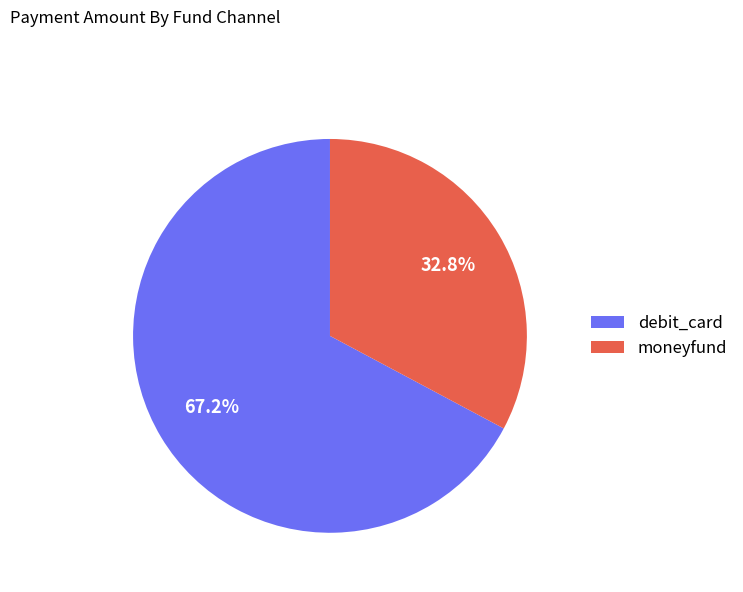

How many slices are in this pie chart?

2